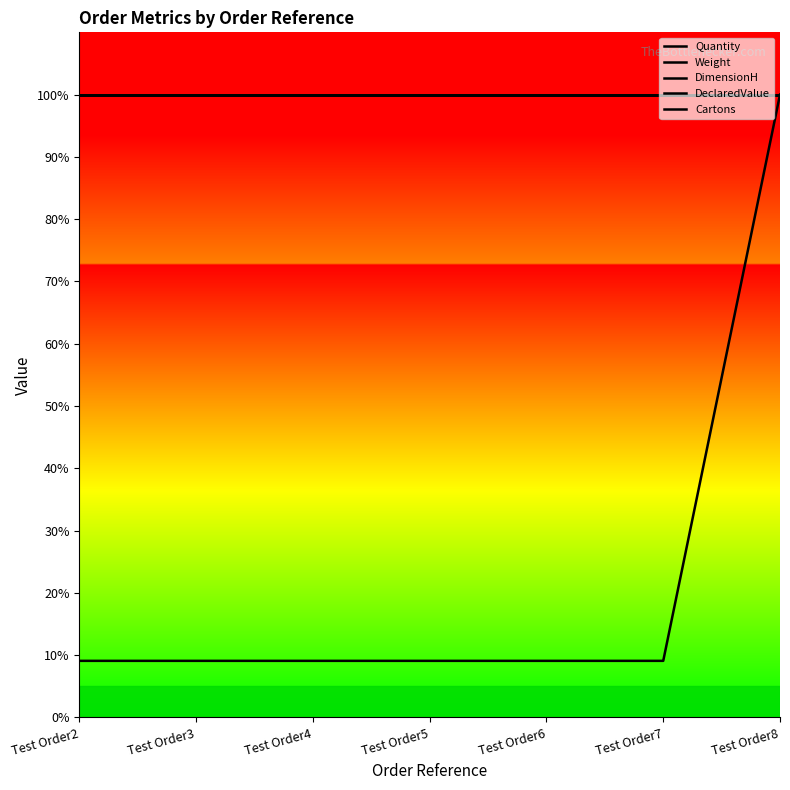

Is the value of DimensionH at Test Order8 greater than the value of Weight at Test Order2?

No